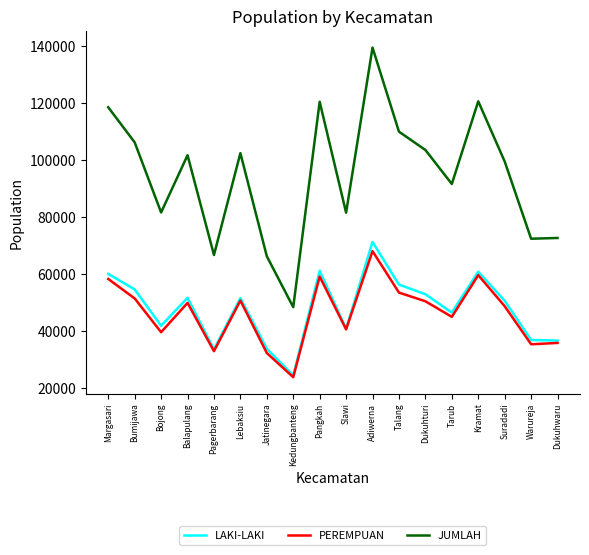

At which category is the sum across all series the highest?

Adiwerna